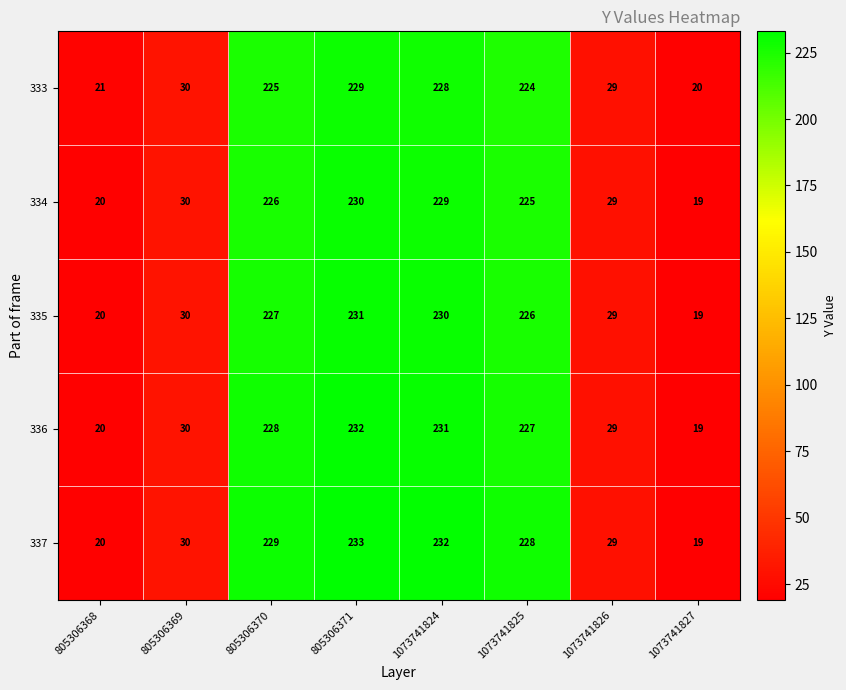

What is the difference between the maximum and second lowest values in the 335 series?

211